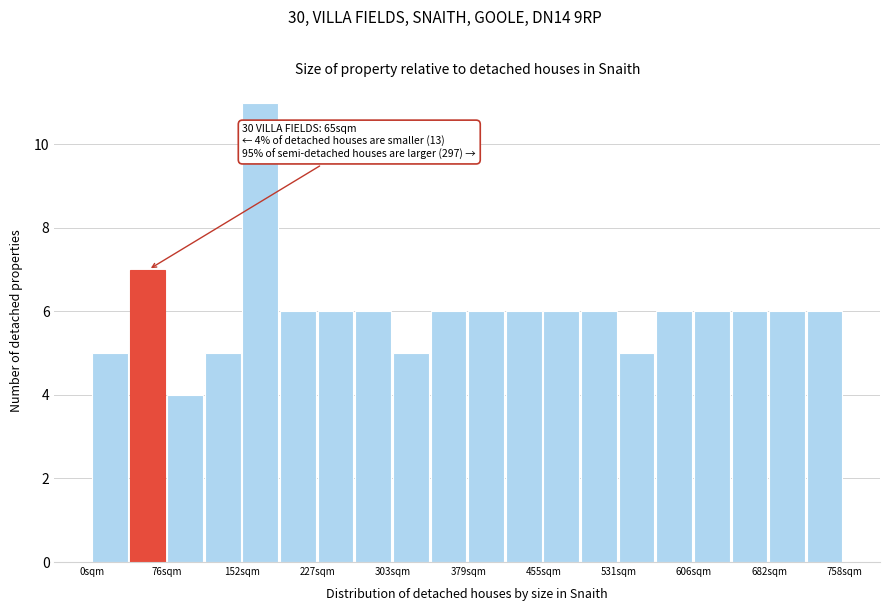

Around what value on the x-axis is the tallest bar? Give the approximate position of its centre, as read against the axis.

170